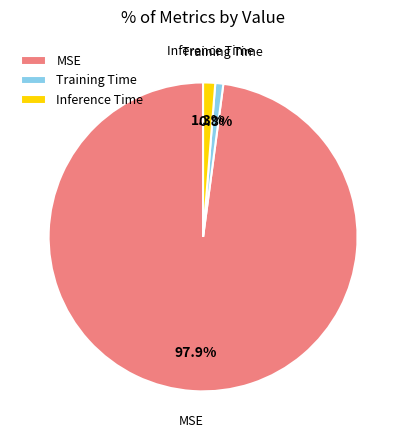

How many slices are in this pie chart?

3